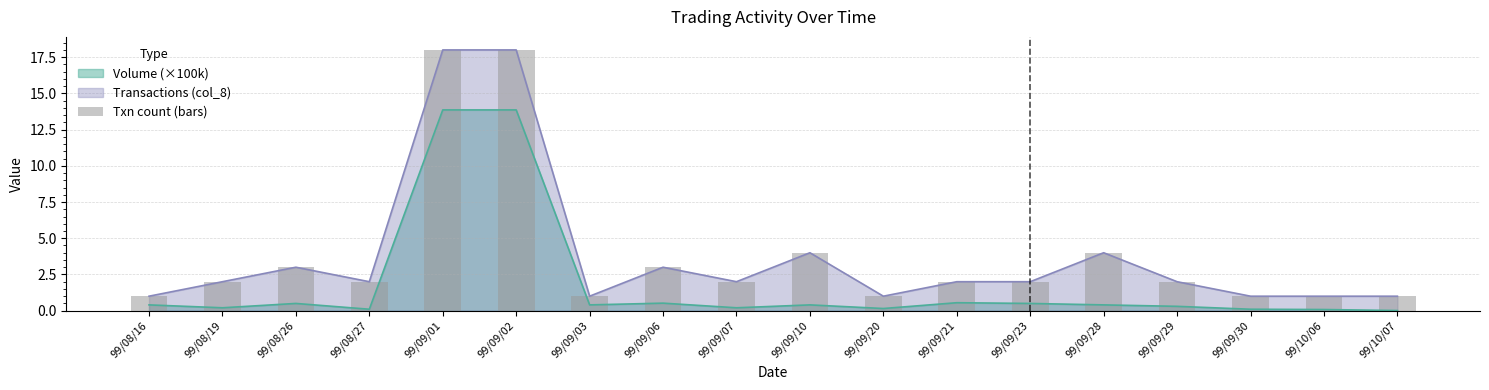

True or false: Volume (×100k) has a value of 0.1 at 99/09/30.

True